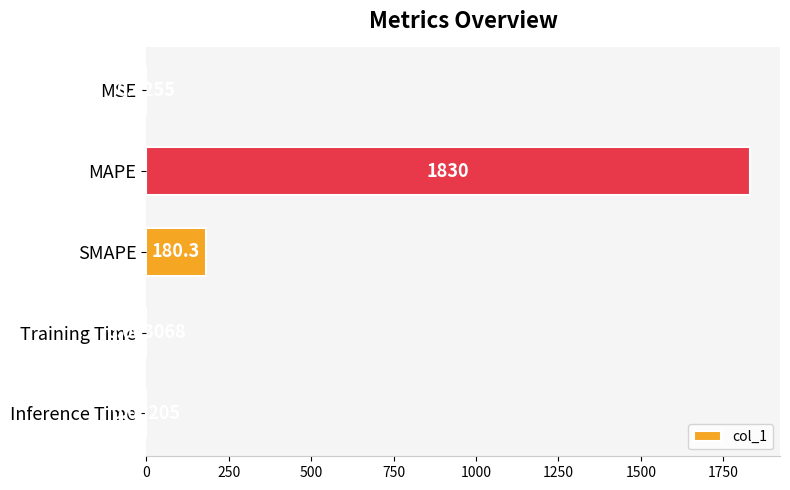

Which label corresponds to the largest value in the chart?

MAPE